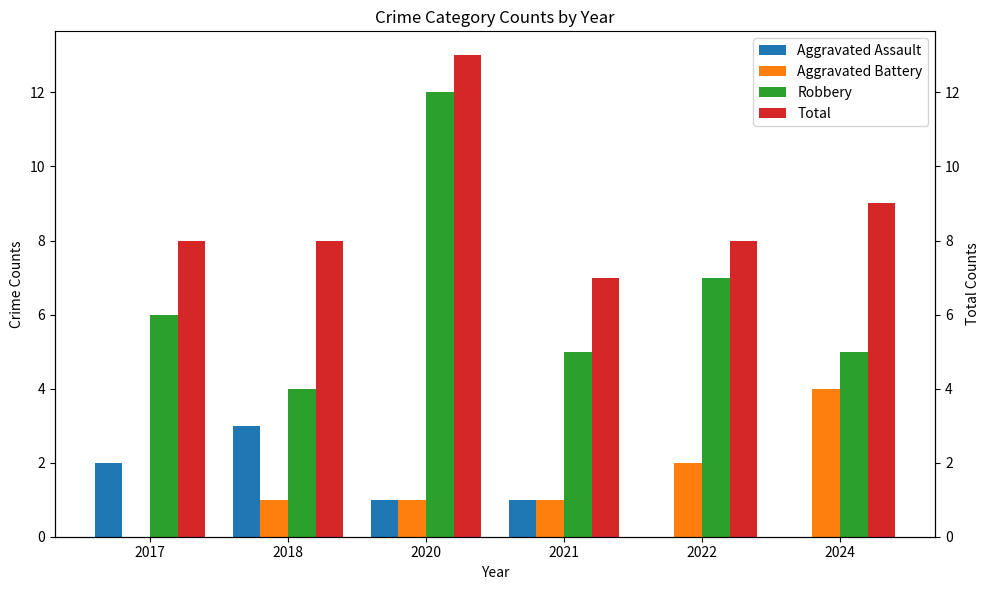

At which category is the sum across all series the highest?

2020